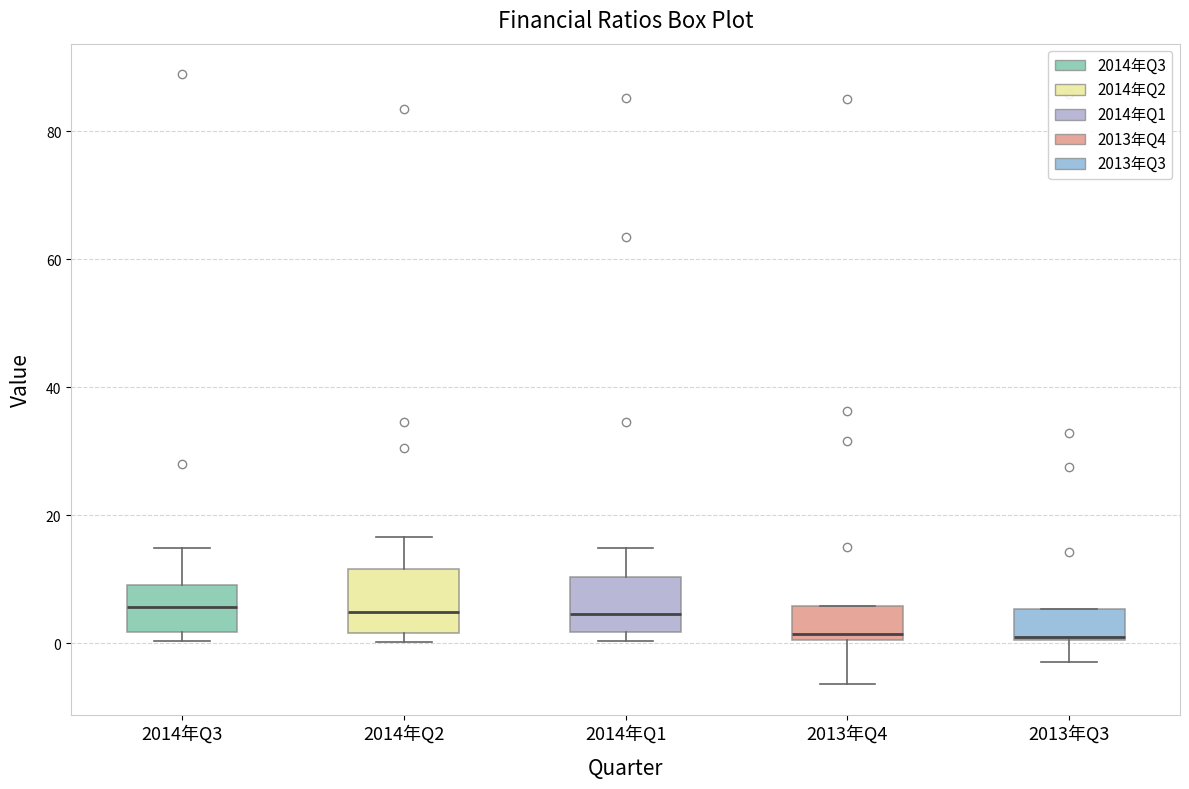

Reading left to right, read every box against the y-axis: the position of its median line, the range the box covers, and the ends of its whiskers. The values are not printed on the chart, so give them approximately, as read against the axis.

2014年Q3: median 6, box 2 to 10, whiskers 0 to 14
2014年Q2: median 4, box 2 to 12, whiskers 0 to 16
2014年Q1: median 4, box 2 to 10, whiskers 0 to 14
2013年Q4: median 2, box 0 to 6, whiskers -6 to 6
2013年Q3: median 0, box 0 to 6, whiskers -2 to 6